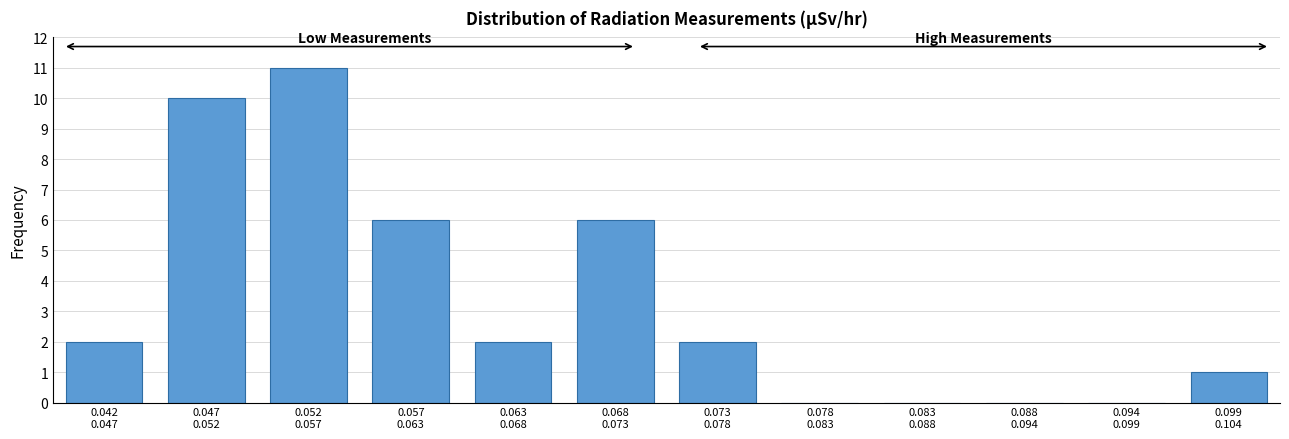

What is the greatest value displayed?

11